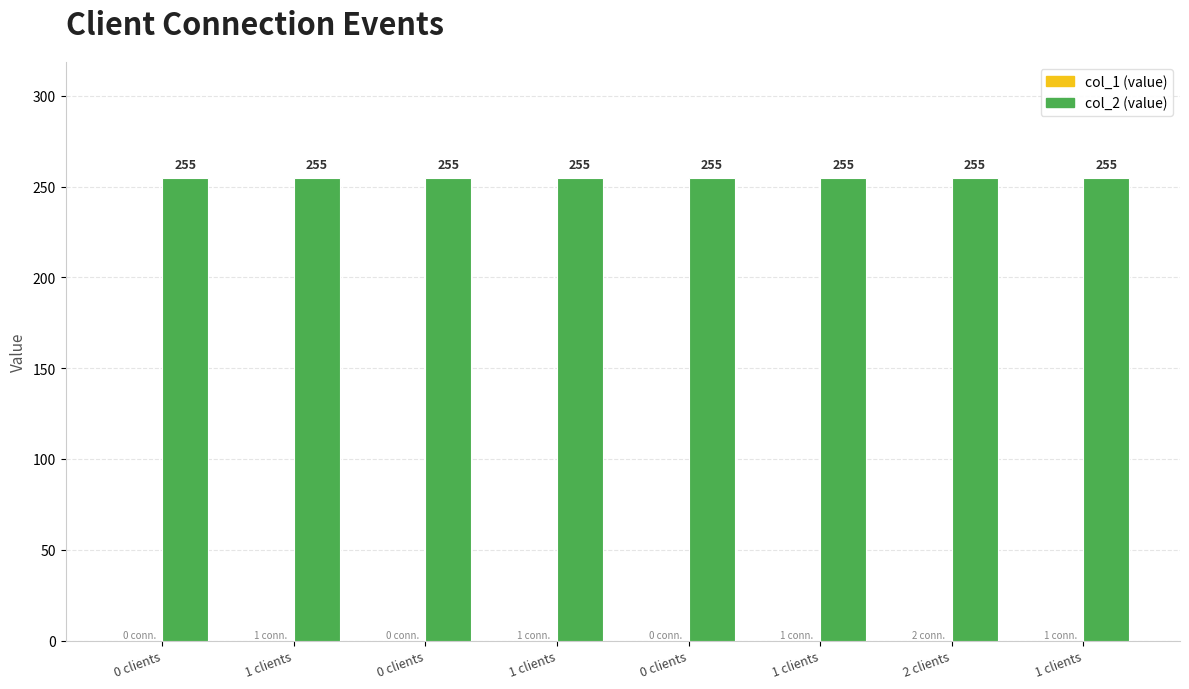

Which series has the largest total across all categories?

col_2